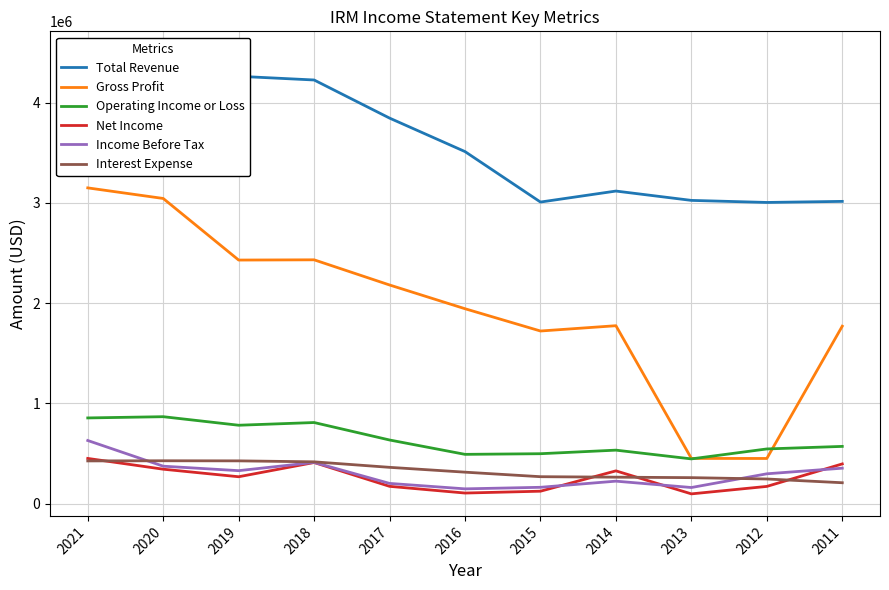

At how many categories does at least one series exceed 474745?

11